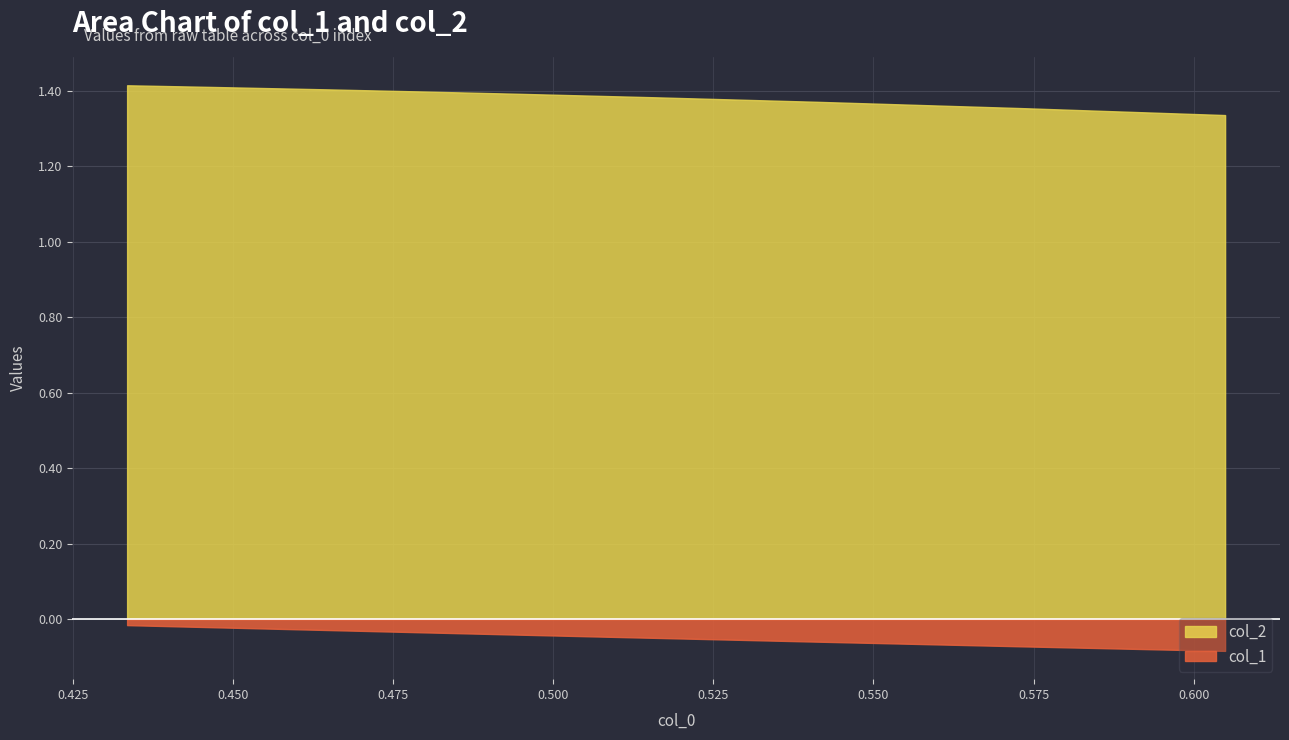

How many lines are shown in the chart?

2